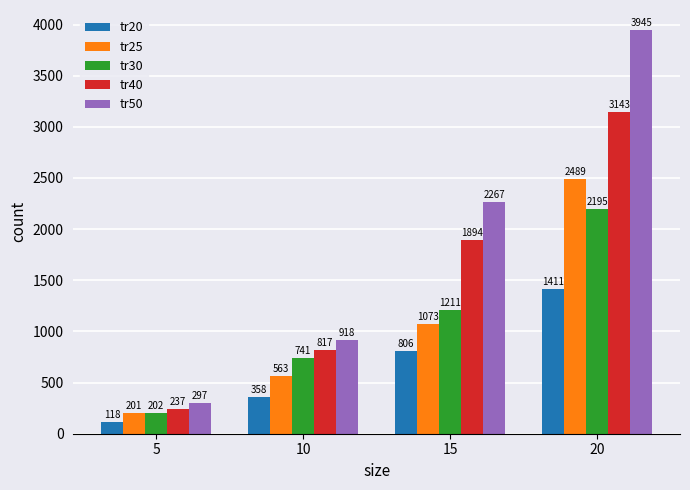

How many tr20 values are between 358 and 1411?

3